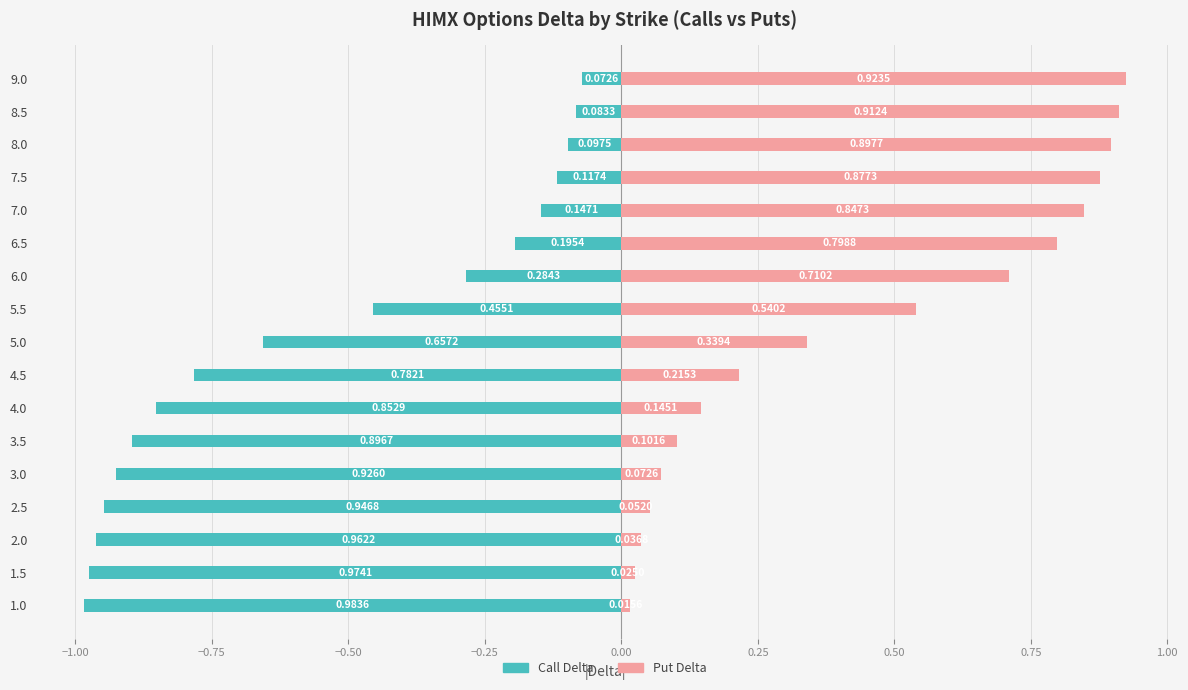

How many groups of bars are there?

17